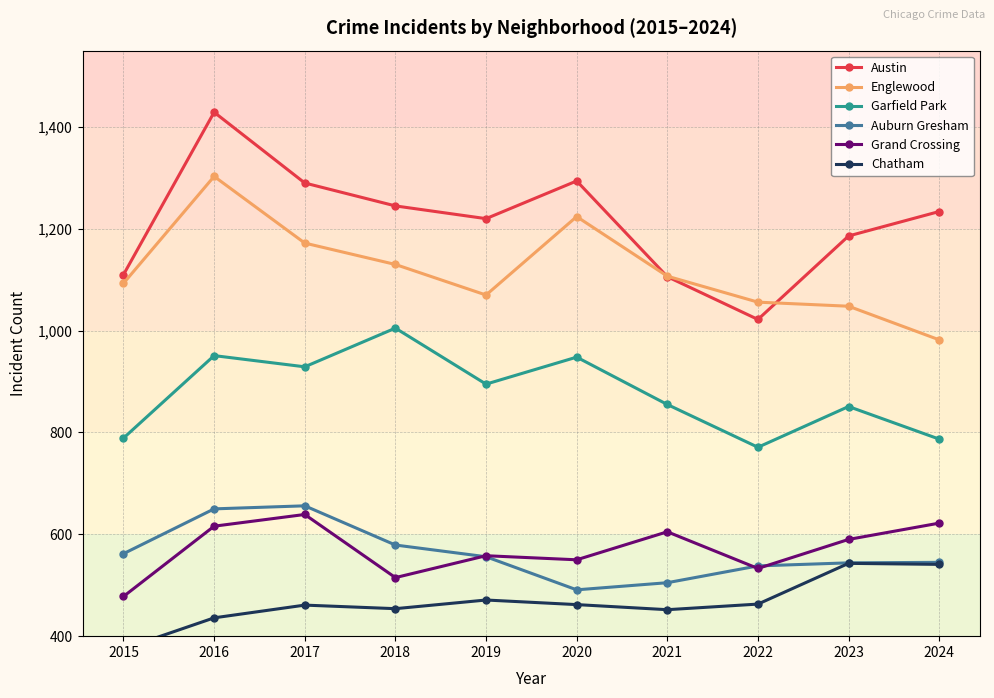

Which category has the lowest value in the Grand Crossing series?

2015